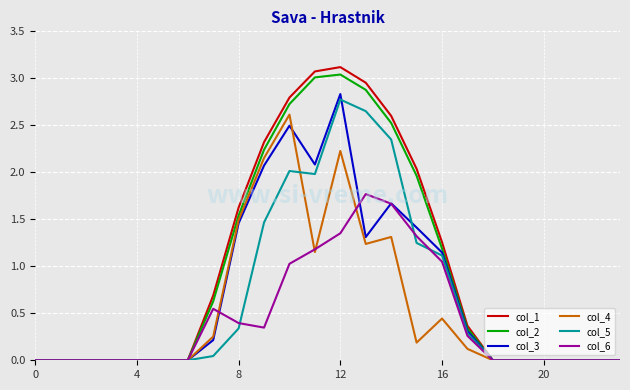

What is the difference between the maximum and minimum values in the col_4 series?

2.6